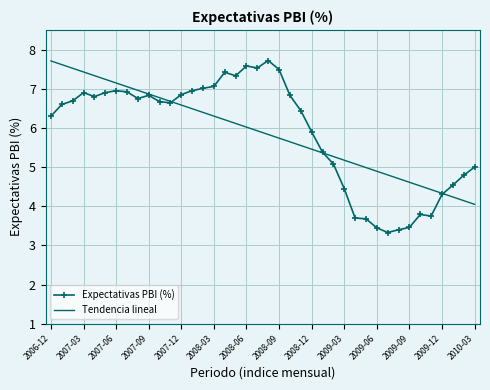

Which series has the largest range (max minus min)?

Expectativas PBI (%)